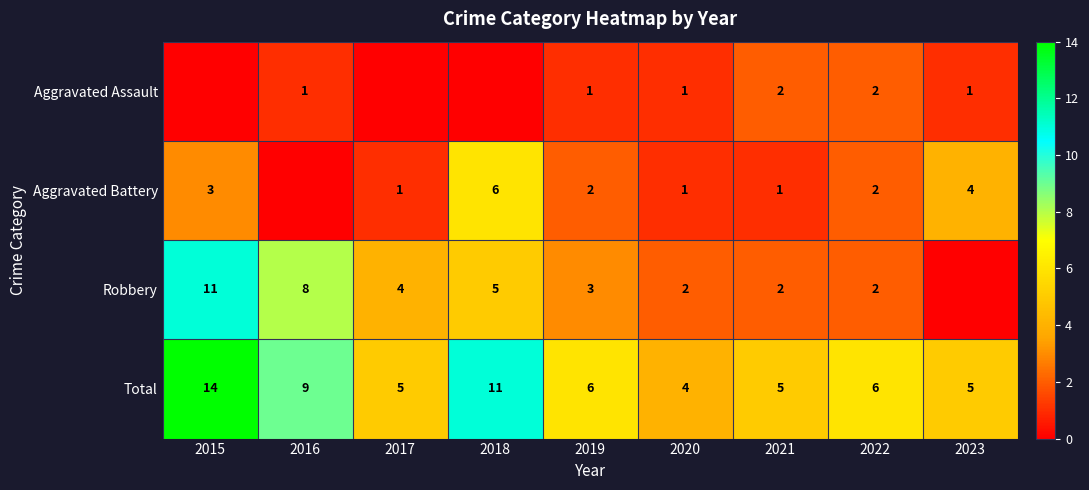

What is the sum of the Total values at 2019 and 2020?

10